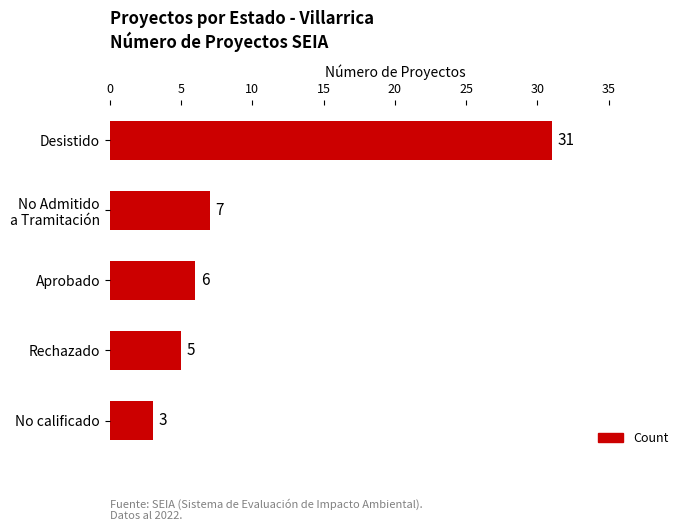

List the labels in order of value, smallest first.

No calificado, Rechazado, Aprobado, No Admitido
a Tramitación, Desistido